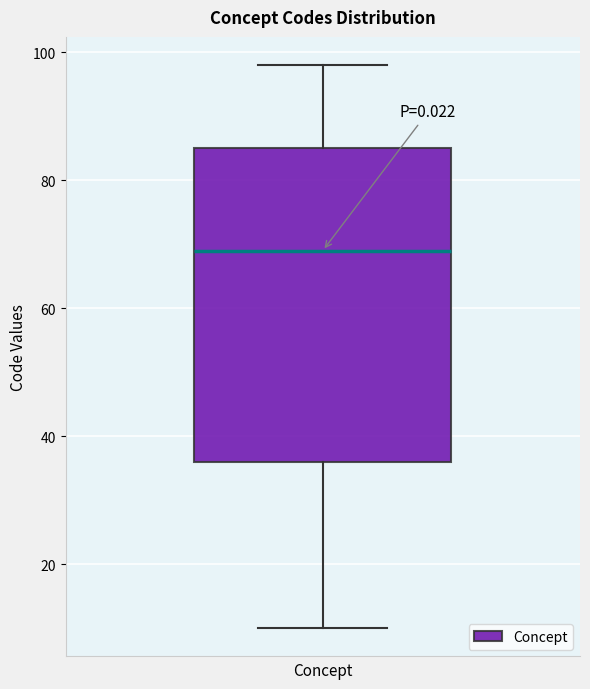

Where is the upper edge of the box on the y-axis? The values are not printed on the chart, so give them approximately, as read against the axis.

86